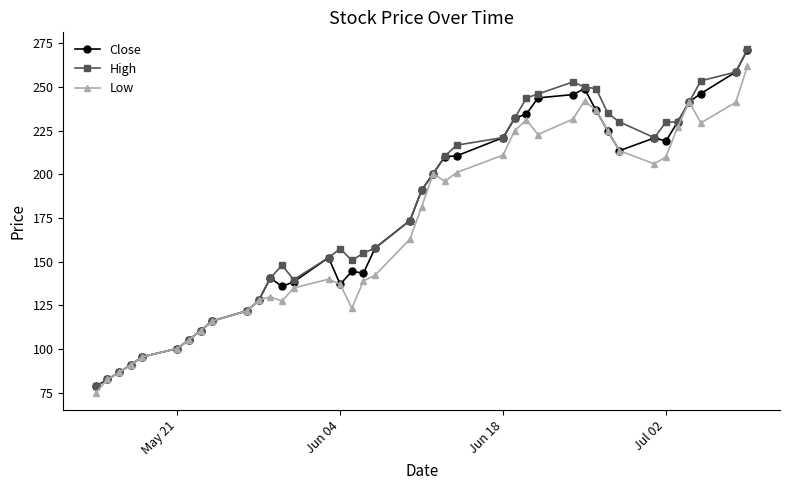

What is the difference between the maximum and minimum values in the Close series?

192.5